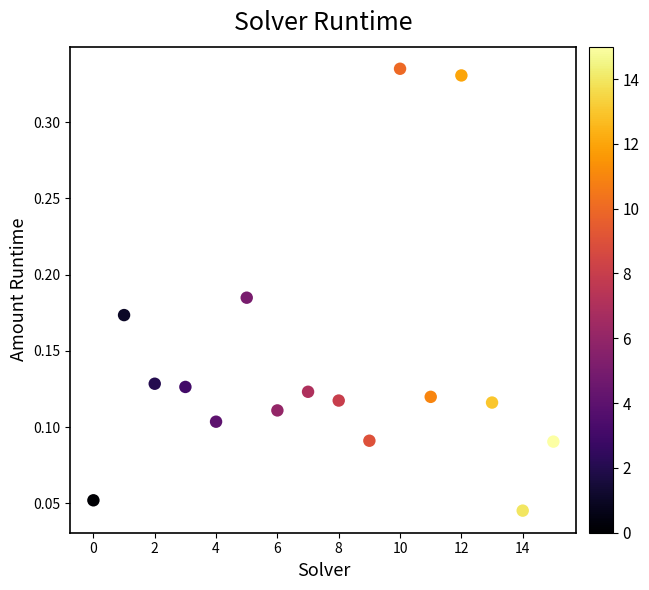

How many points are shown in the scatter plot?

16